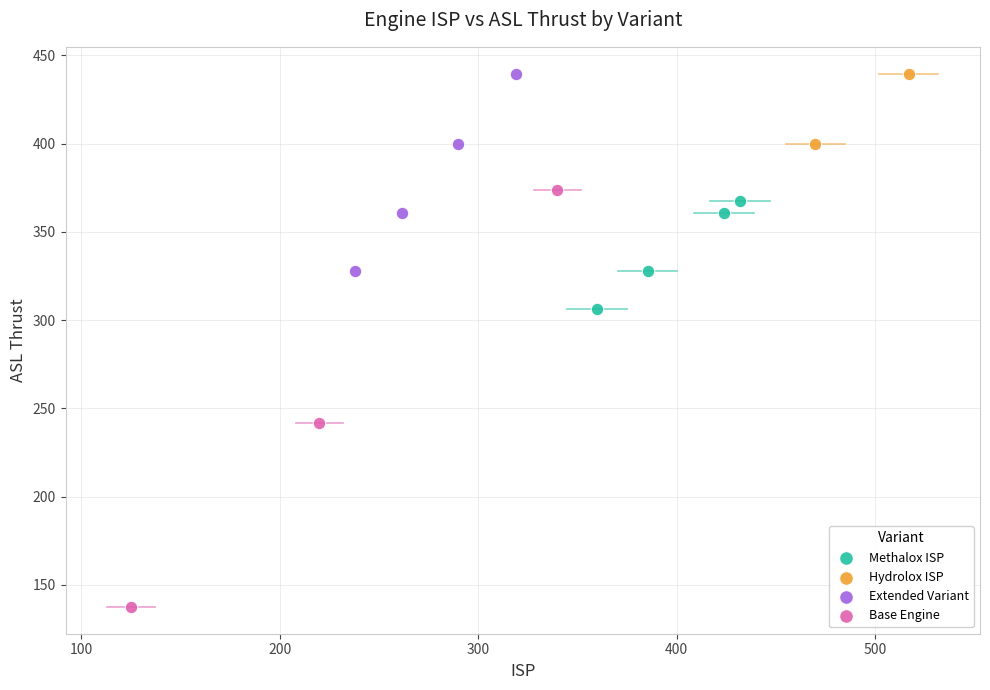

What are all the series names shown in the legend?

Methalox ISP, Hydrolox ISP, Extended Variant, Base Engine